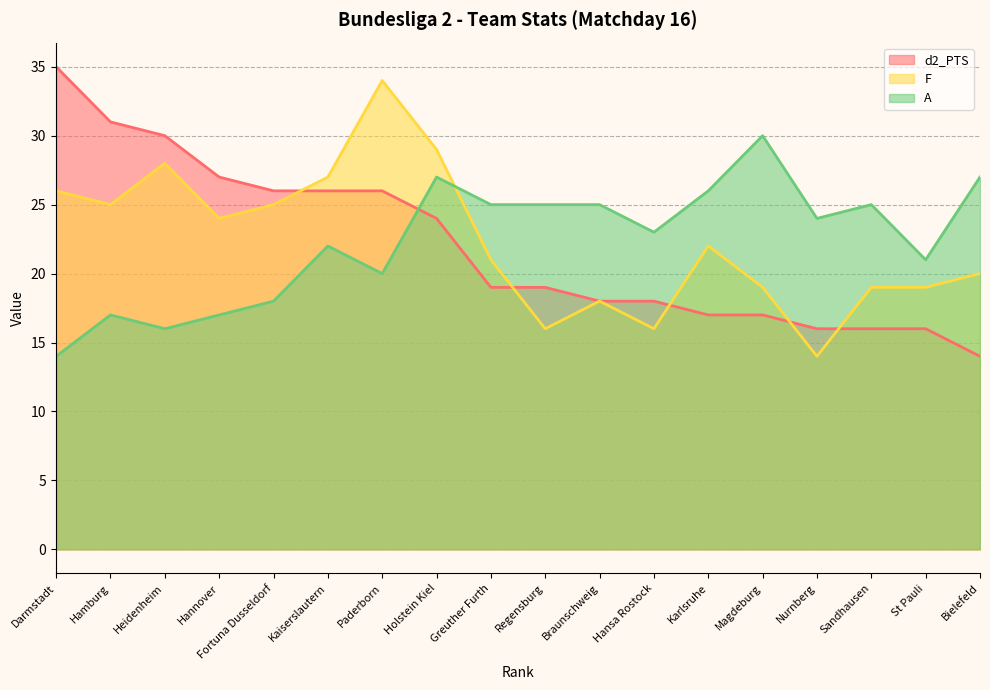

True or false: d2_PTS has more than 1 points higher than both neighbors.

False